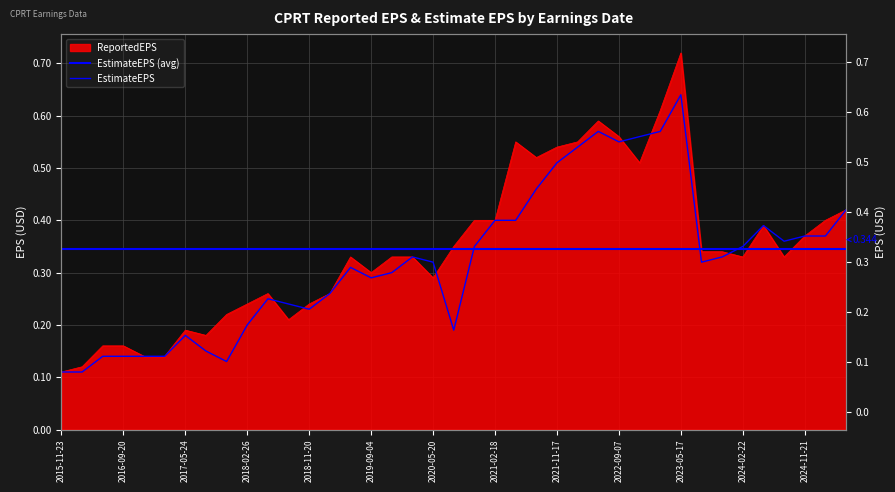

How many categories are shown in the chart?

39